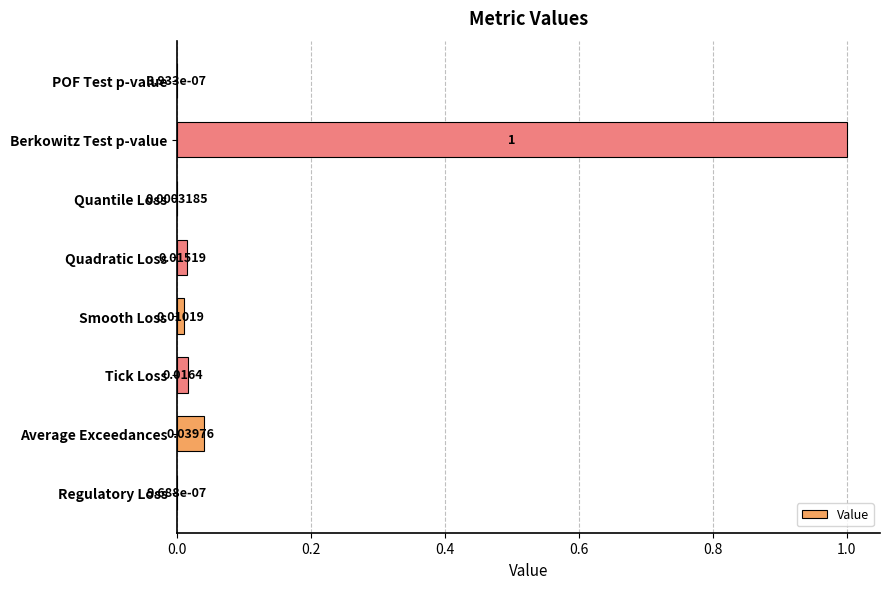

Count the number of categories in the chart.

8